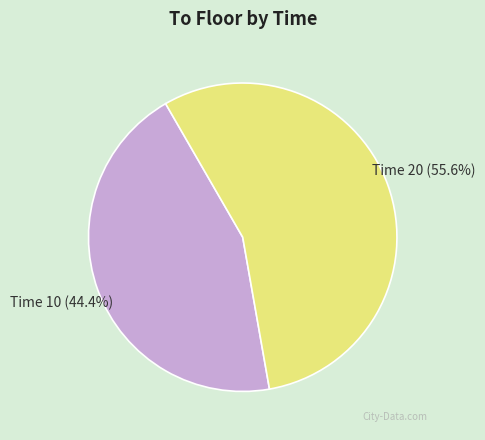

Is there any slice that represents more than half of the pie?

Yes